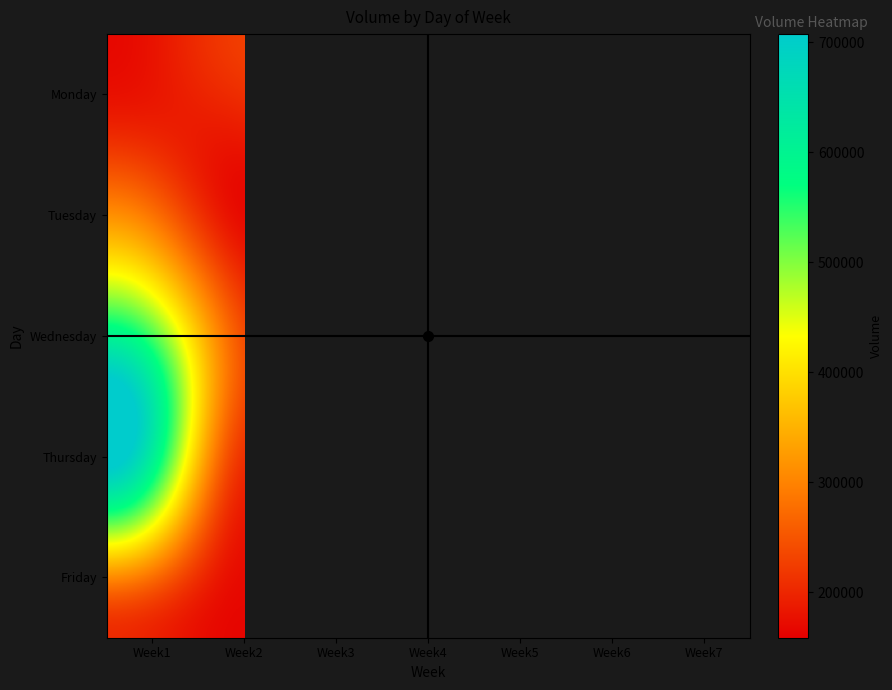

The Thursday series shows 211834.0 at Week2. True or false?

True